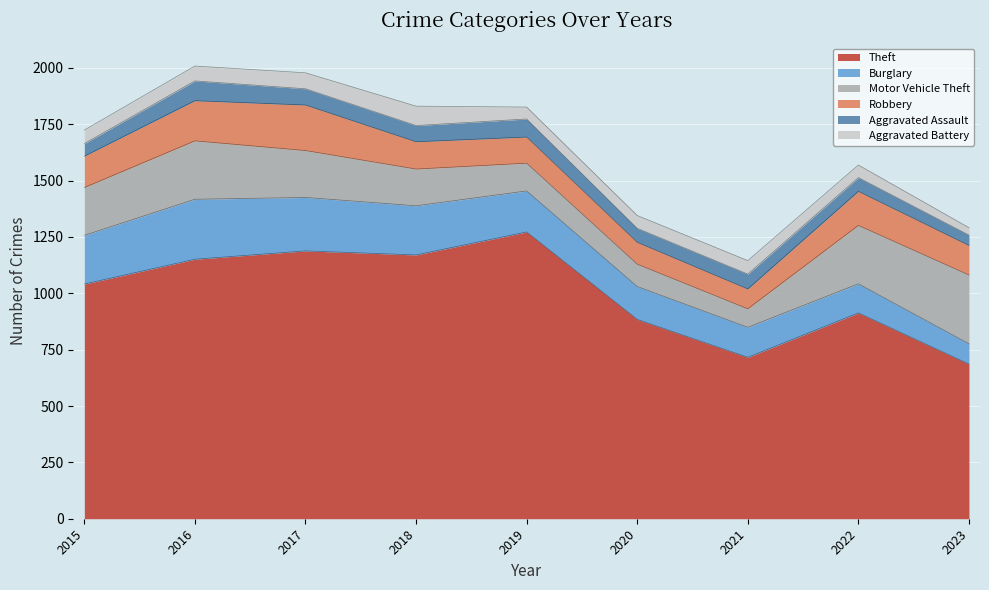

True or false: Motor Vehicle Theft and Aggravated Assault cross at least once.

False